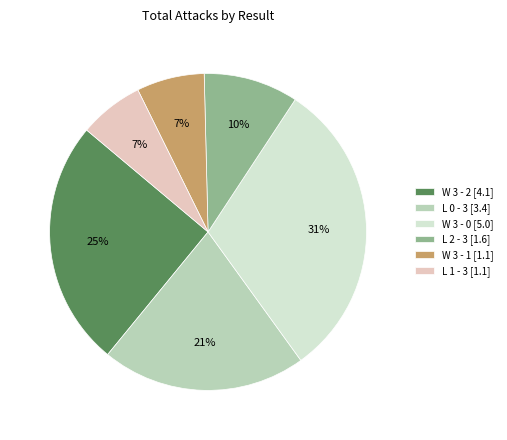

To the nearest percent, what portion does L 0 - 3 [3.4] represent?

21%